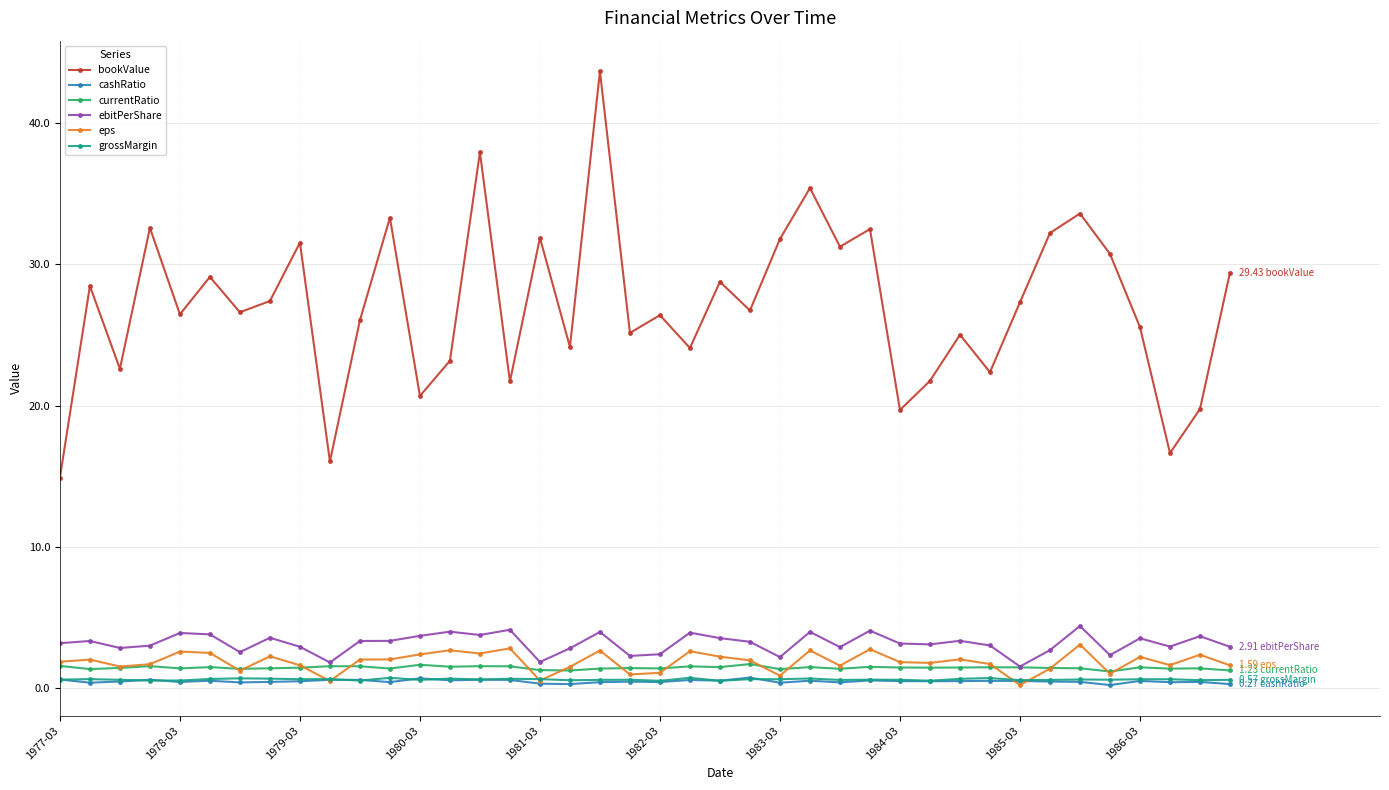

Does the chart have visible grid lines?

Yes